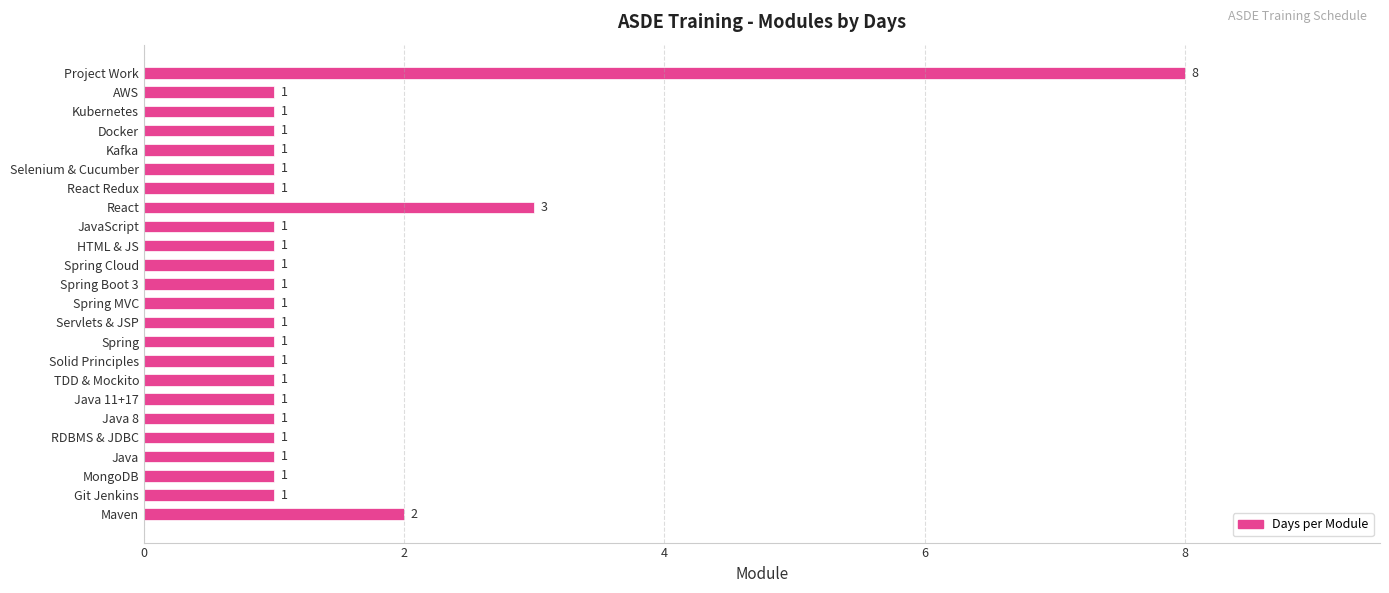

What is the smallest value displayed?

1